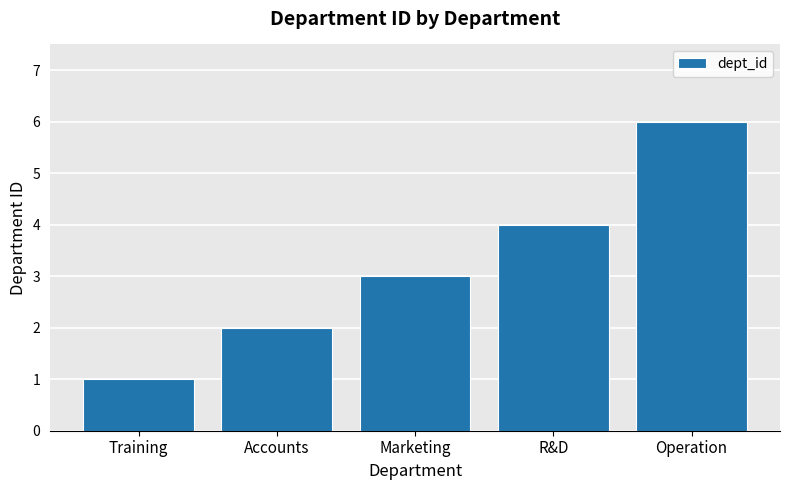

Approximately how many times larger is the value at R&D compared to Marketing?

1.3